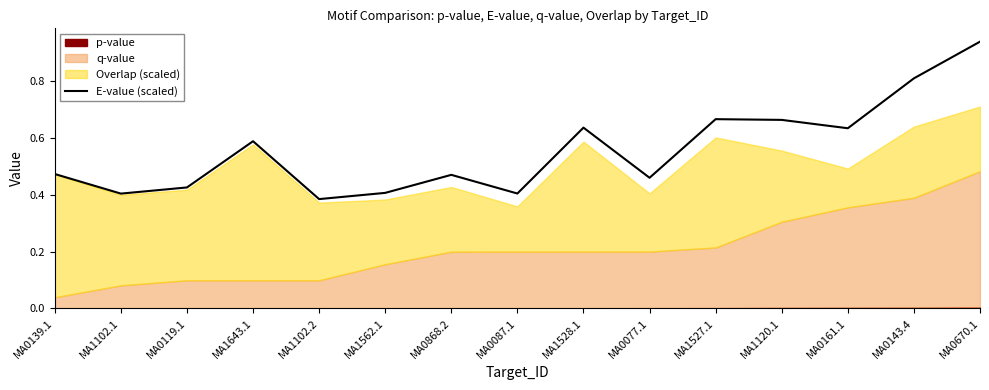

At which category does the data reach its first local peak?

MA1643.1